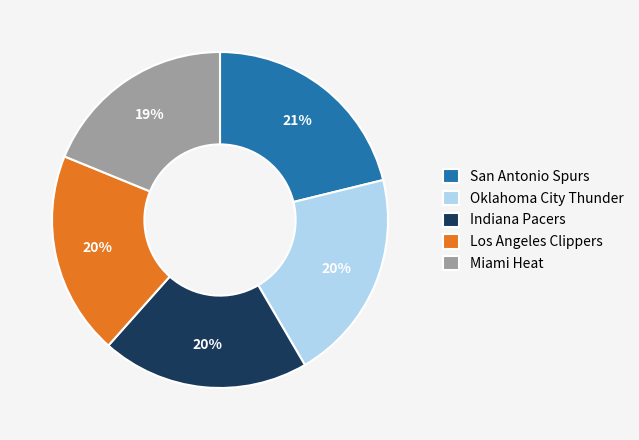

Combined, do Los Angeles Clippers and San Antonio Spurs account for over 50%?

No